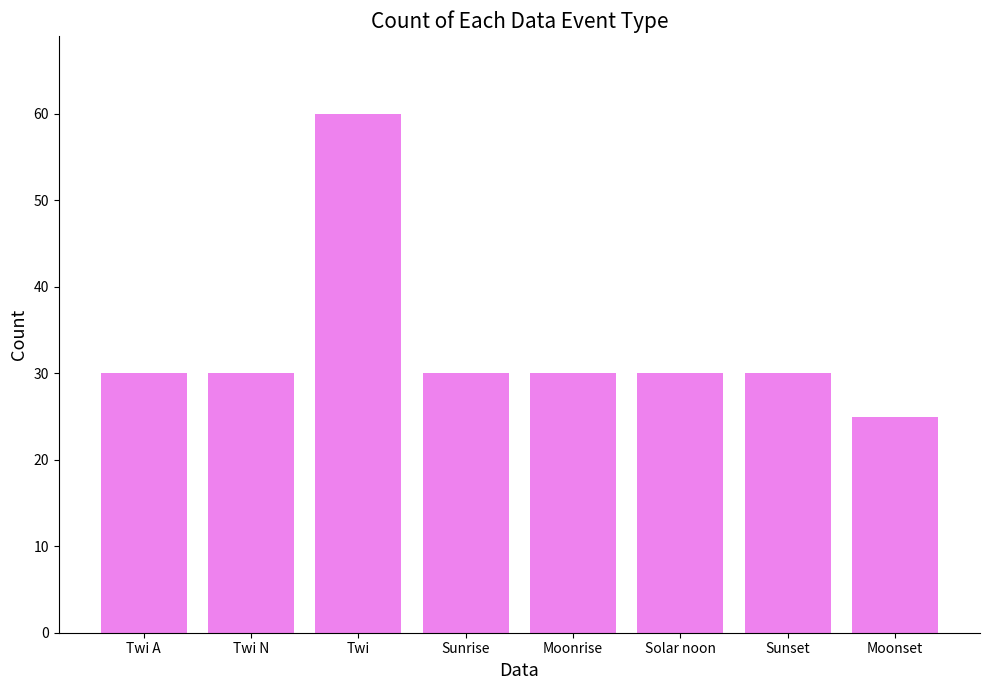

What is the label of the 7th bar from the right?

Twi N